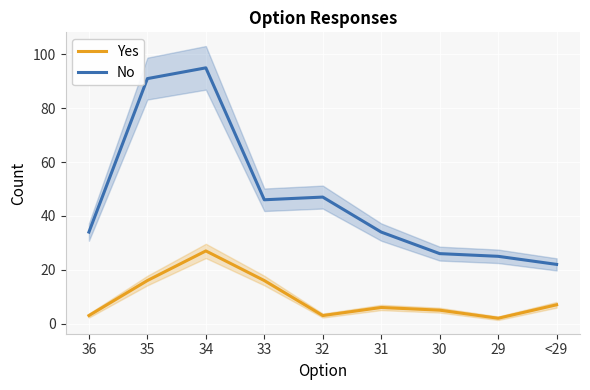

List the series in order of their peak value, highest first.

No, Yes